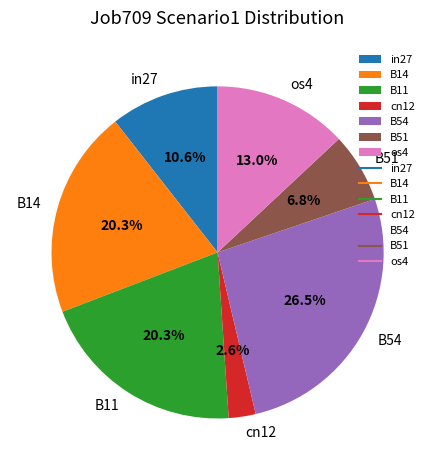

How many slices are in this pie chart?

7